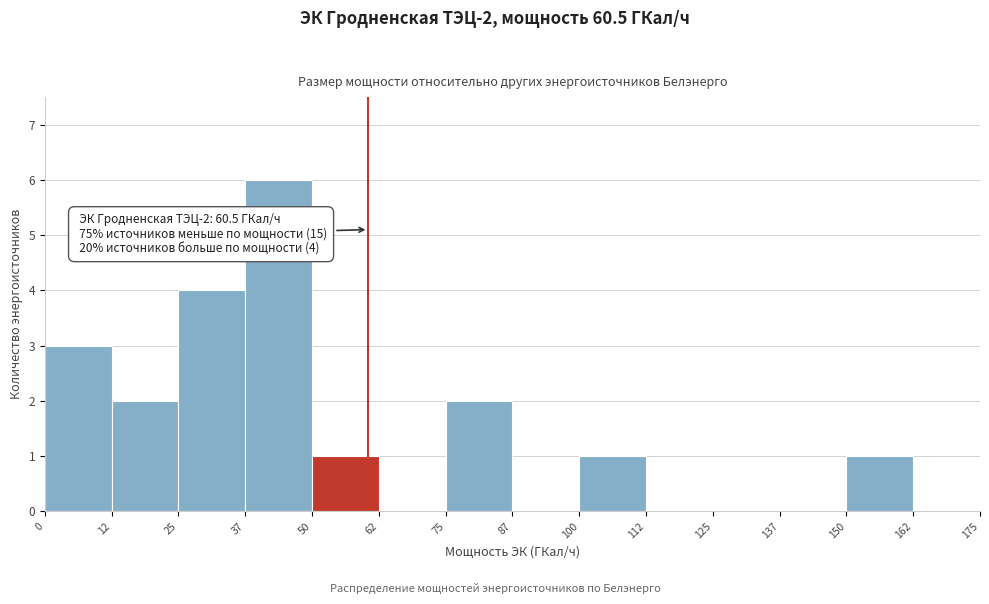

Over which range of the x-axis is the bar tallest?

37 to 50